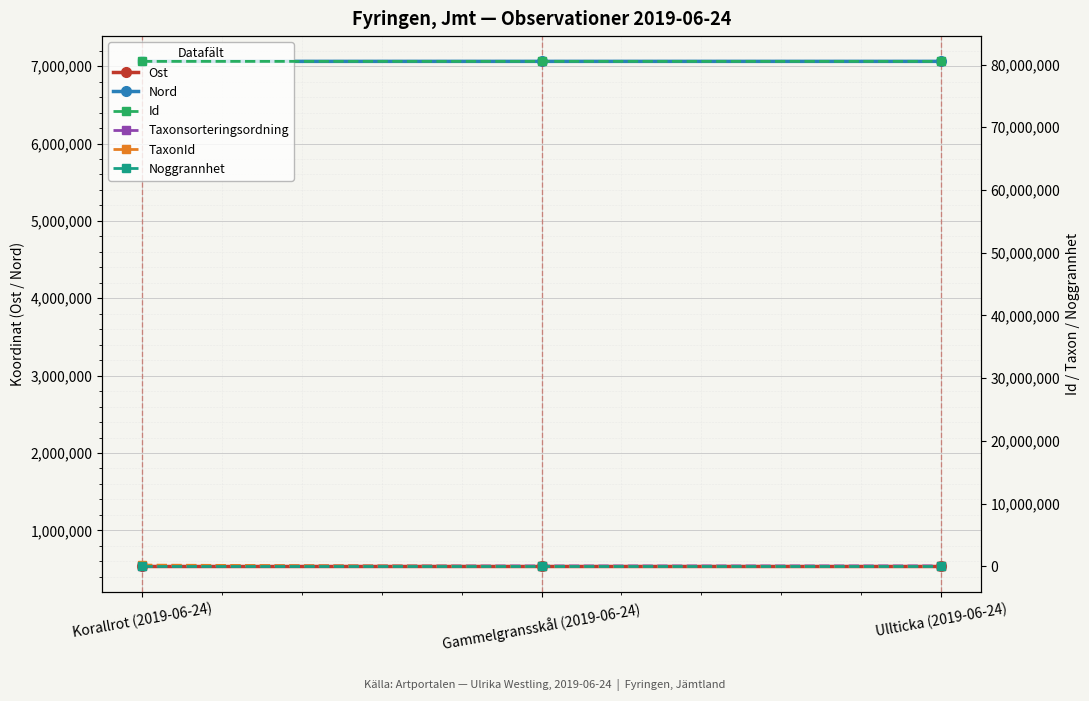

How many Id values are between 80499403 and 80499463?

3